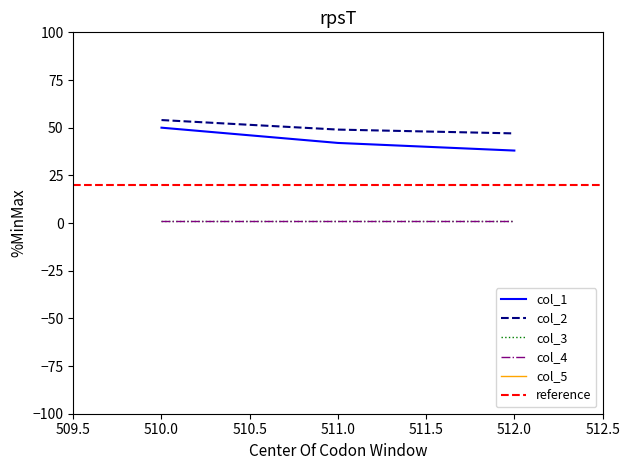

What is the sum of all col_5 values?

369